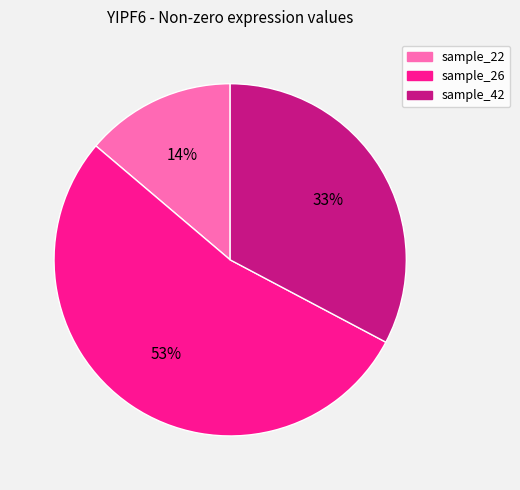

To the nearest percent, what is the average slice percentage?

33%